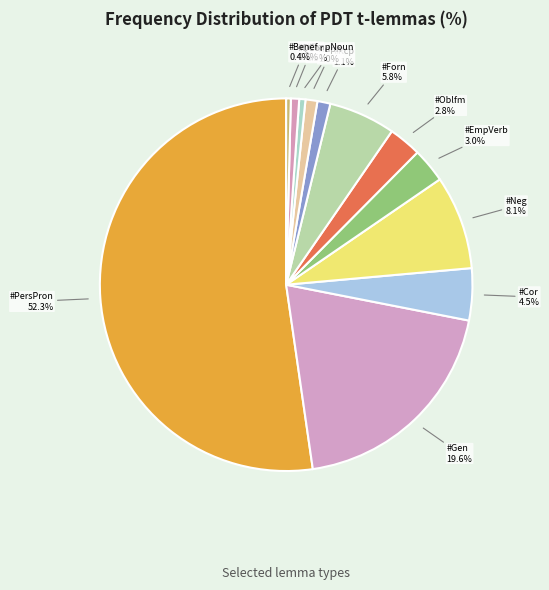

Does #Idph account for over 50% of the chart?

No